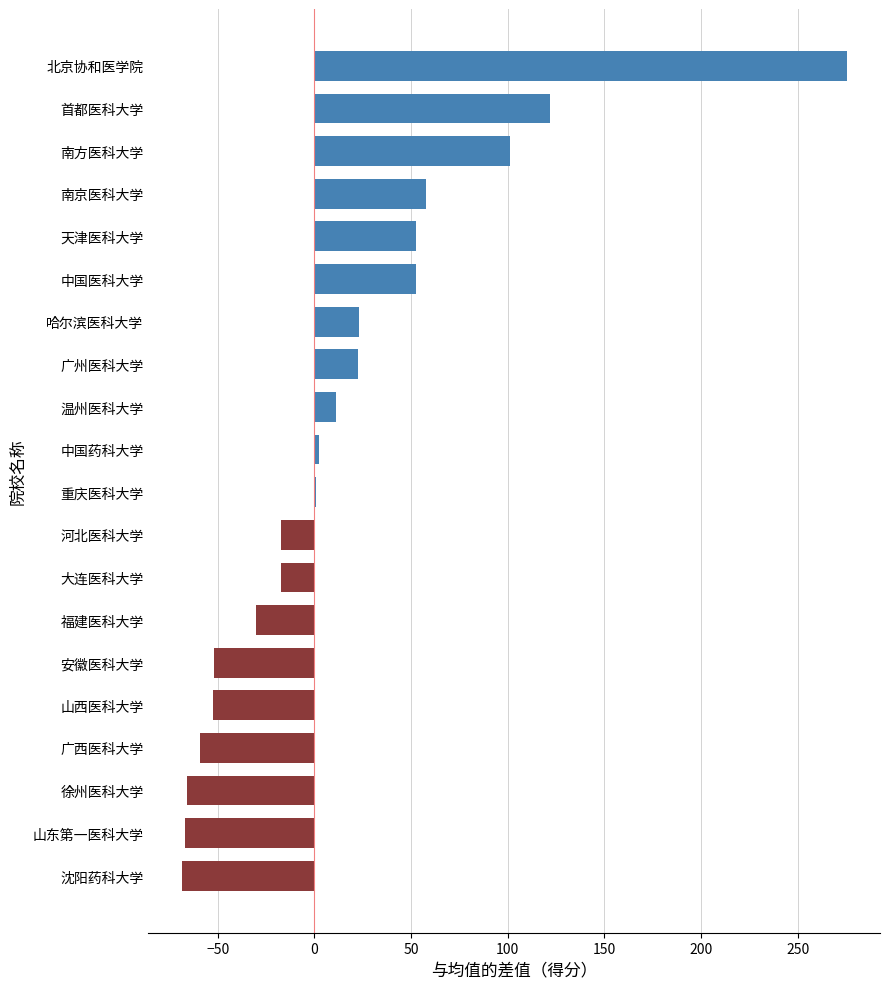

What is the average value?

14.5